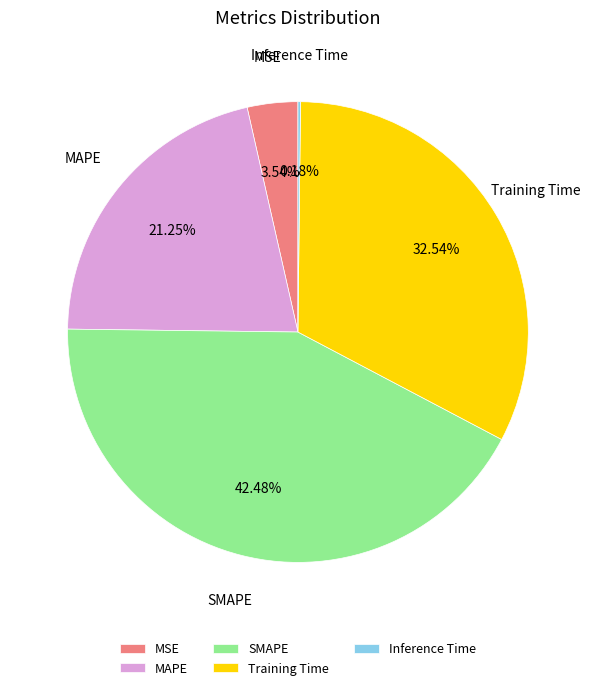

Which category has the biggest portion of the pie?

SMAPE